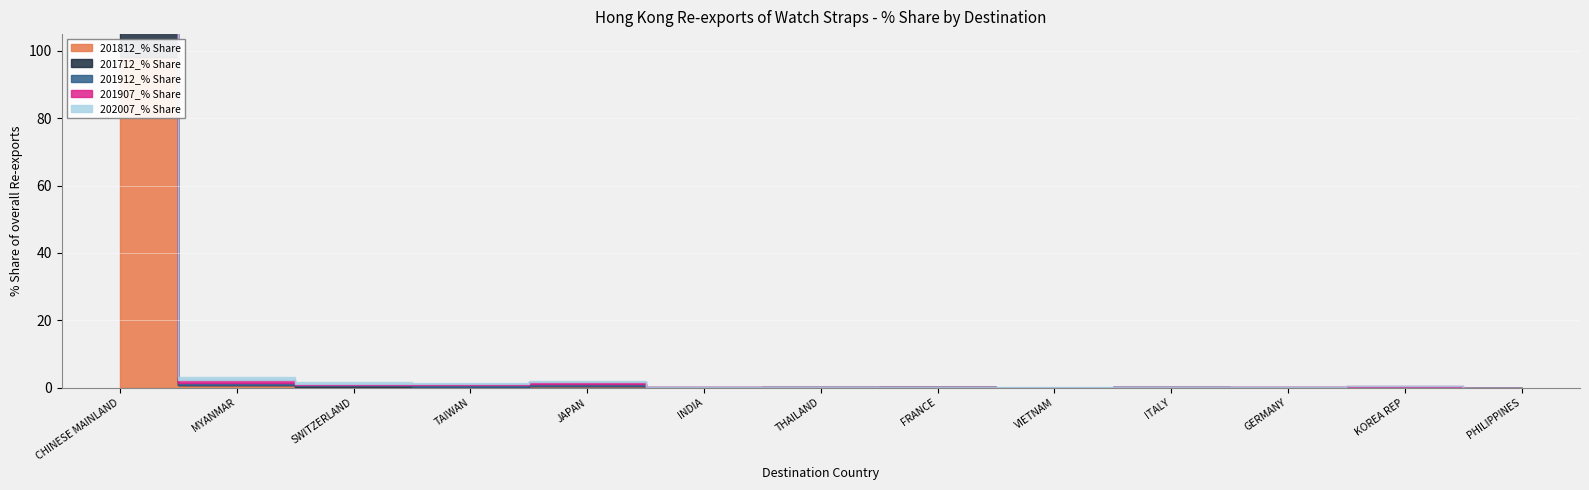

Between JAPAN and INDIA, which series saw the biggest shift?

201907_% Share